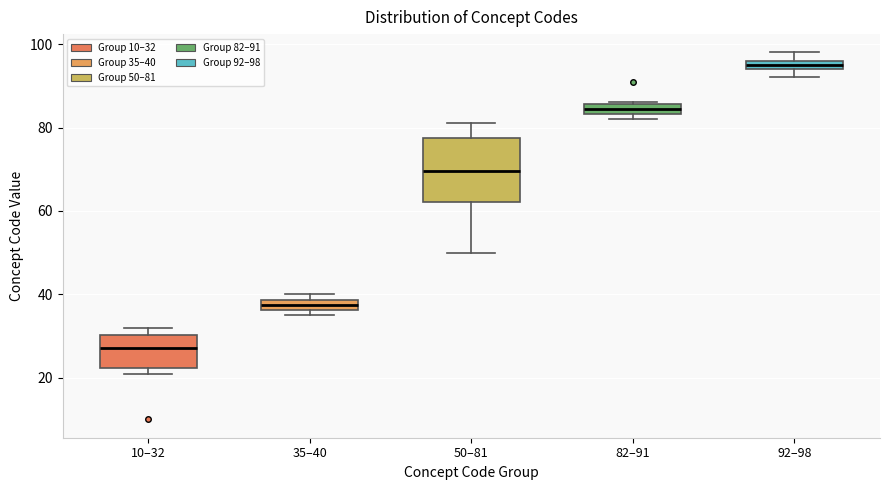

Which box is the tallest, from its lower edge to its upper edge?

50–81